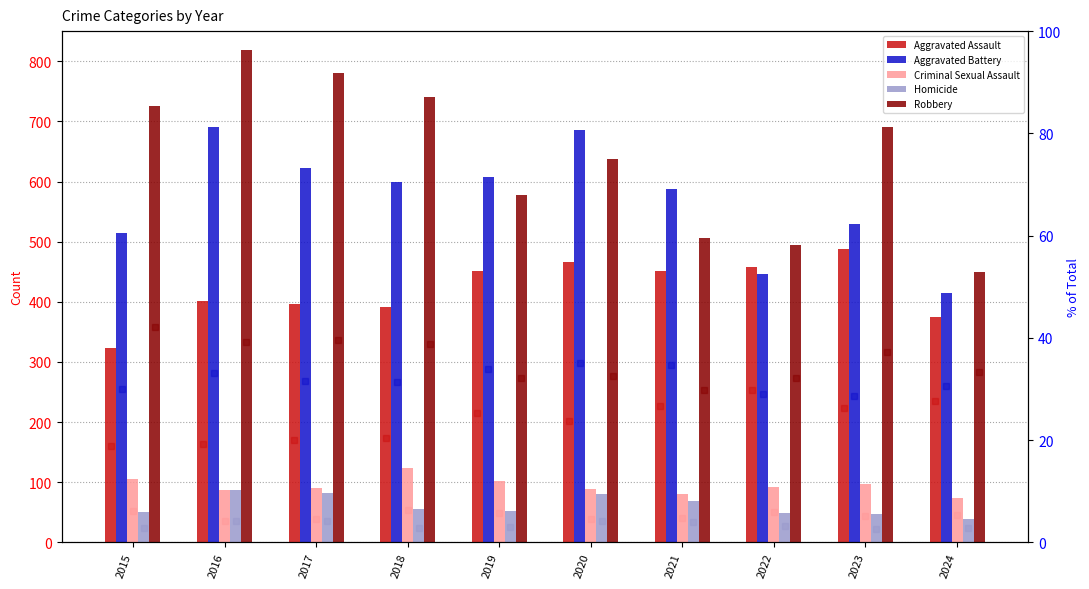

What is the lowest value of the Robbery series?

450